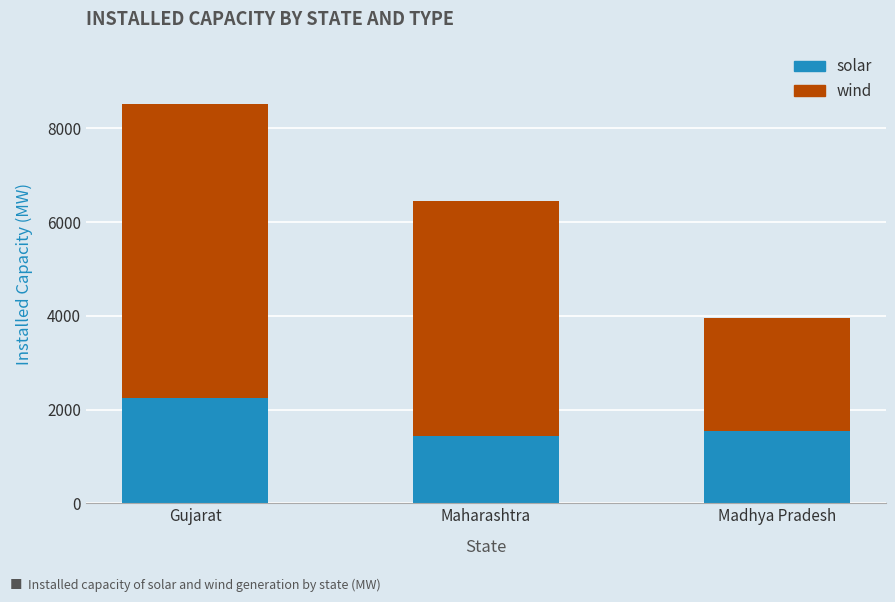

Count the number of data series in this chart.

2